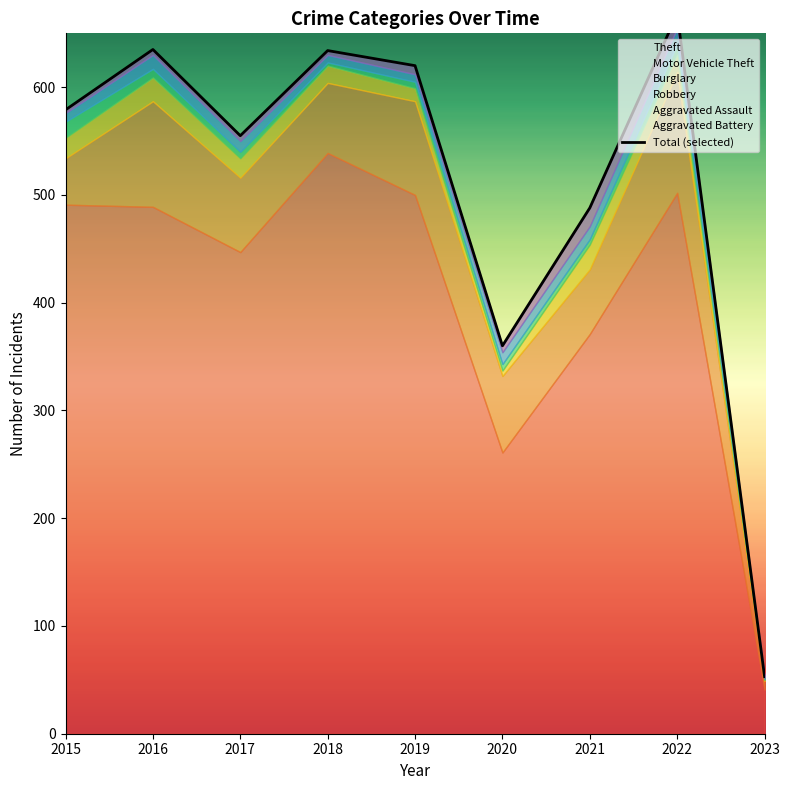

At which label does Burglary first exceed 16?

2015